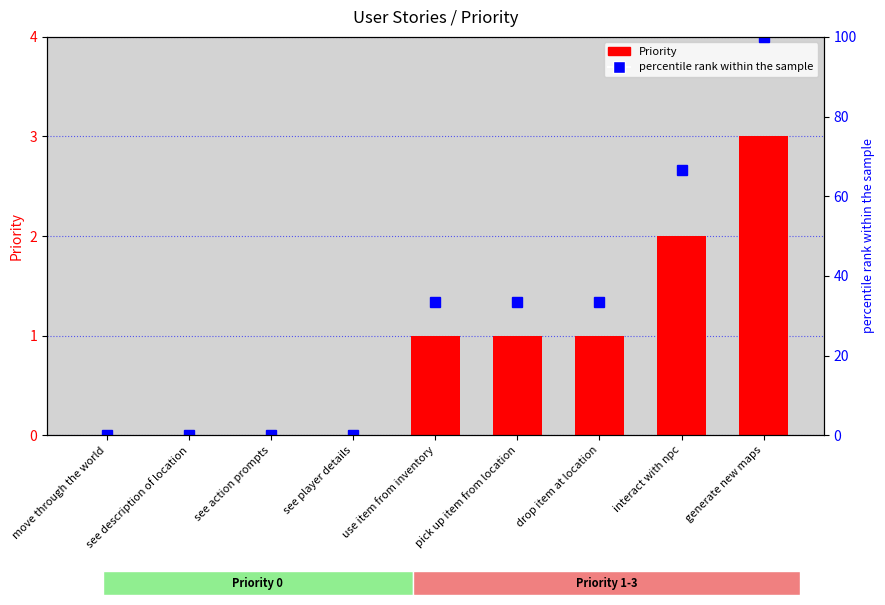

At which category does the chart reach its minimum across all series?

move through the world